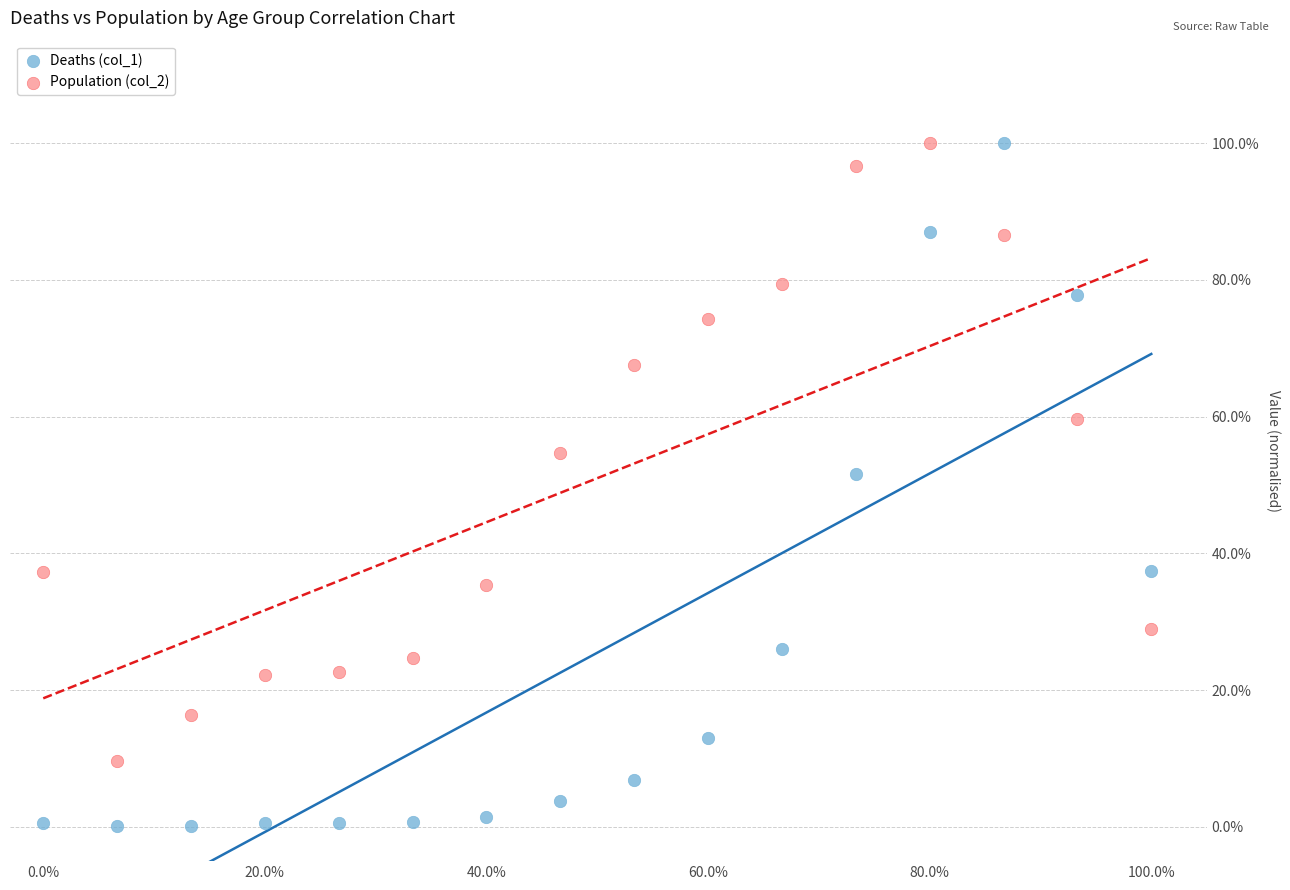

Which series has the widest spread of Y values?

Deaths (col_1)